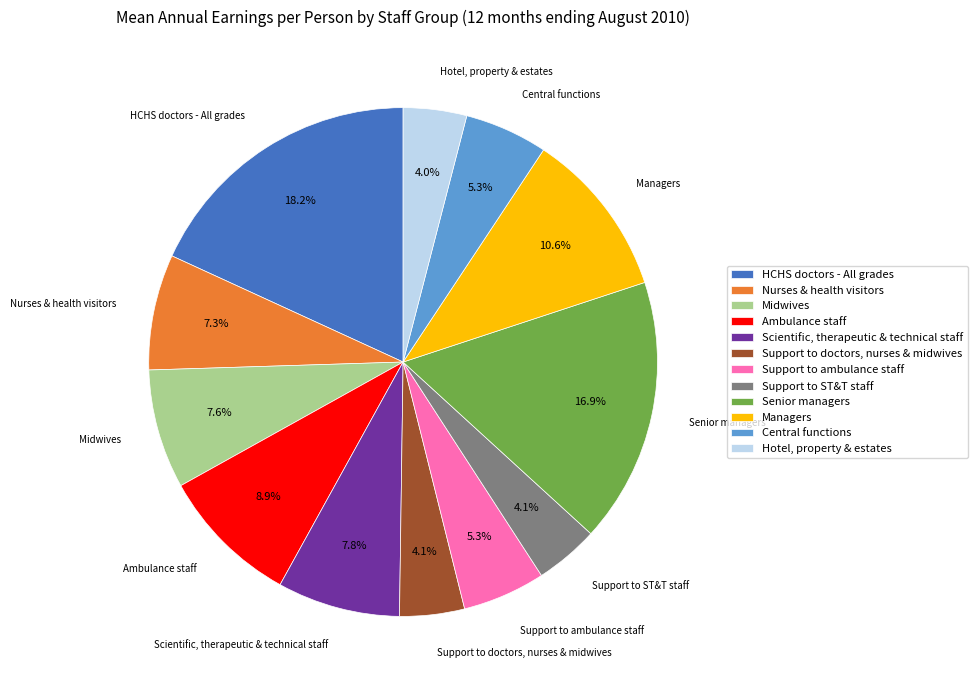

Does Nurses & health visitors represent more than half of the total?

No